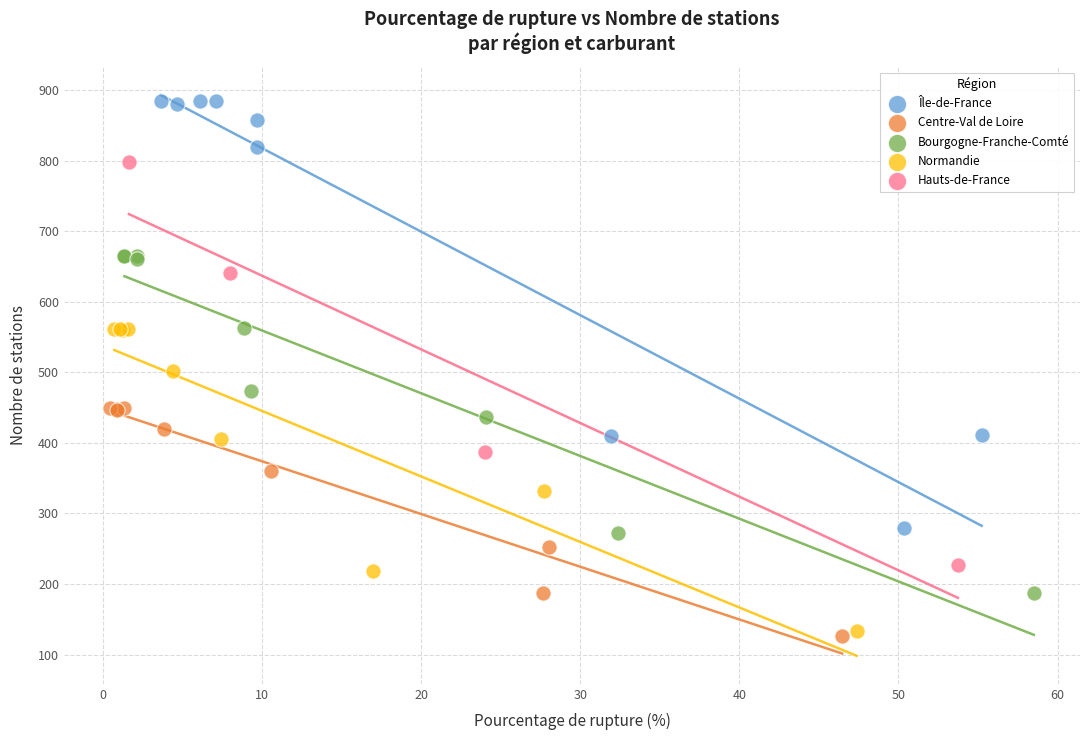

Which series contains the highest Y value?

Île-de-France